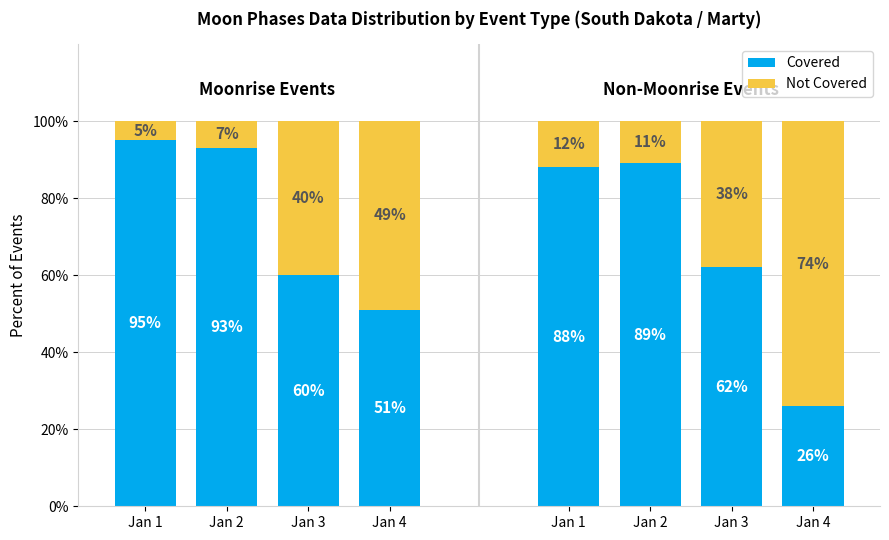

Which series has the largest total across all categories?

Covered